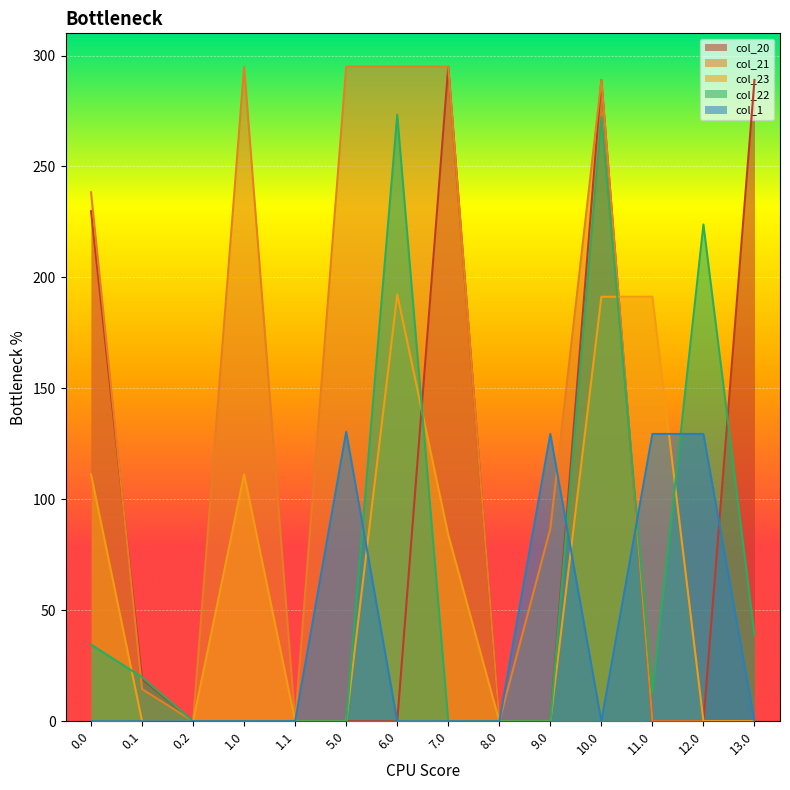

What is the spread (max minus min) of values at 13.0?

289.0